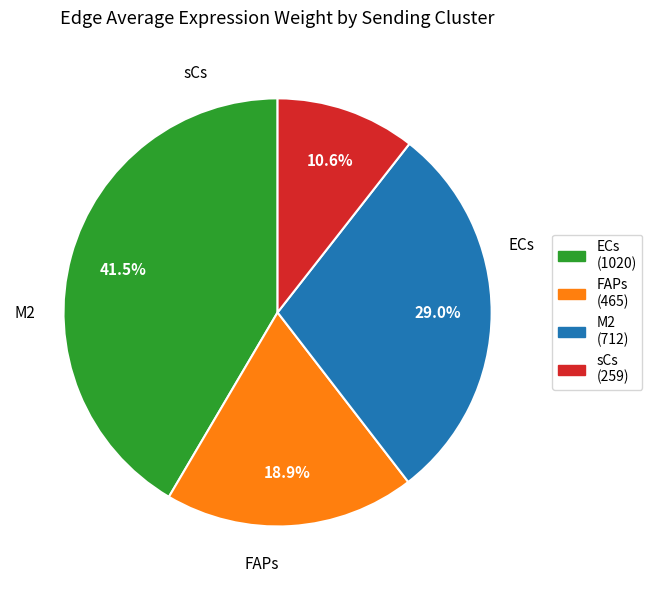

Count the number of slices in the pie.

4